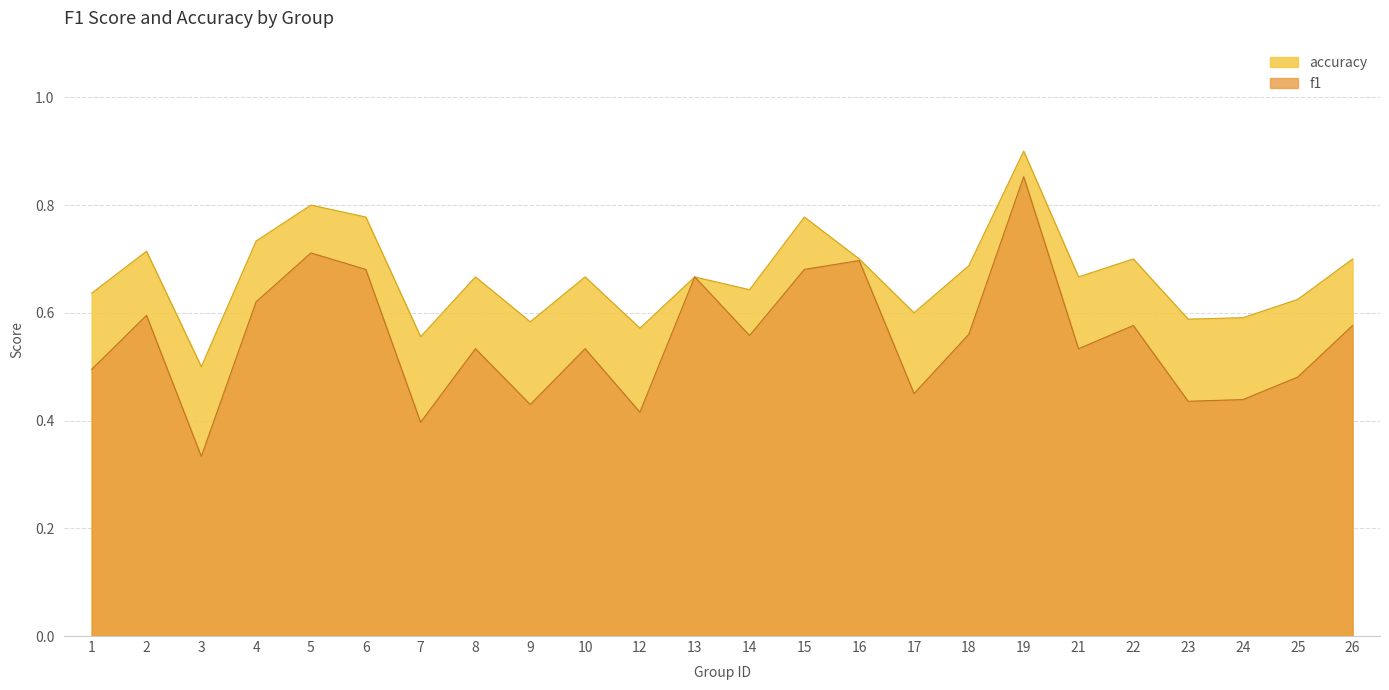

Reading left to right, transcribe all the data shown in this chart.

f1: 0.5	0.6	0.3	0.6	0.7	0.7	0.4	0.5	0.4	0.5	0.4	0.7	0.6	0.7	0.7	0.5	0.6	0.9	0.5	0.6	0.4	0.4	0.5	0.6
accuracy: 0.6	0.7	0.5	0.7	0.8	0.8	0.6	0.7	0.6	0.7	0.6	0.7	0.6	0.8	0.7	0.6	0.7	0.9	0.7	0.7	0.6	0.6	0.6	0.7